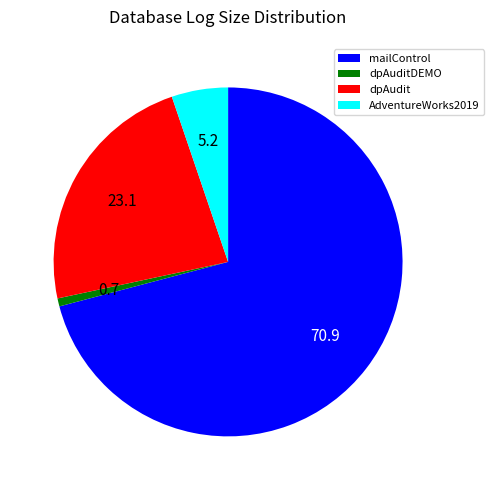

True or false: dpAudit accounts for 23% of the total.

True